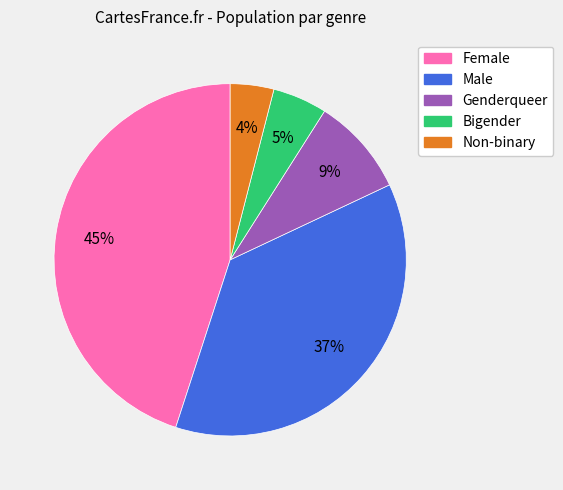

To the nearest percent, what is the combined percentage of Non-binary and Genderqueer?

13%